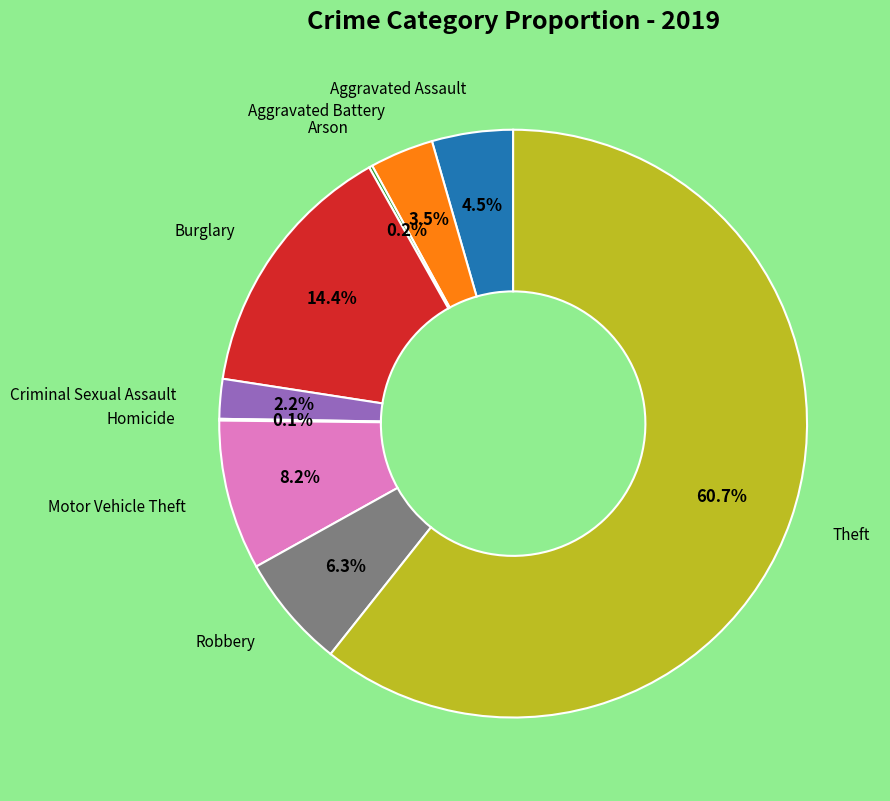

Is there any slice that represents more than half of the pie?

Yes